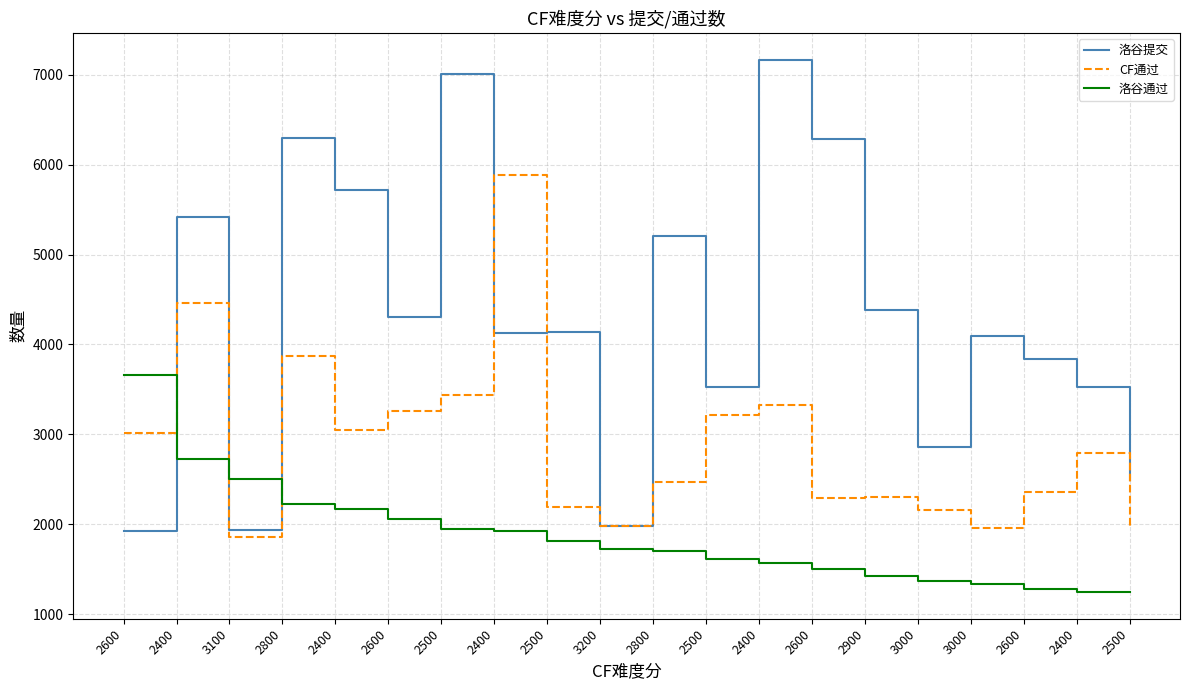

Between 2900 and 3000, which is larger?

2900